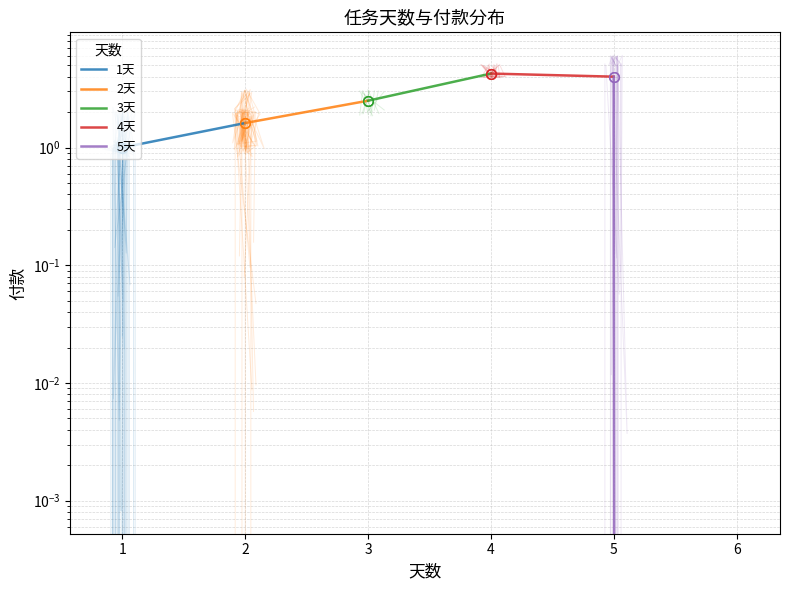

How many data points in 5天 are less than 4?

1